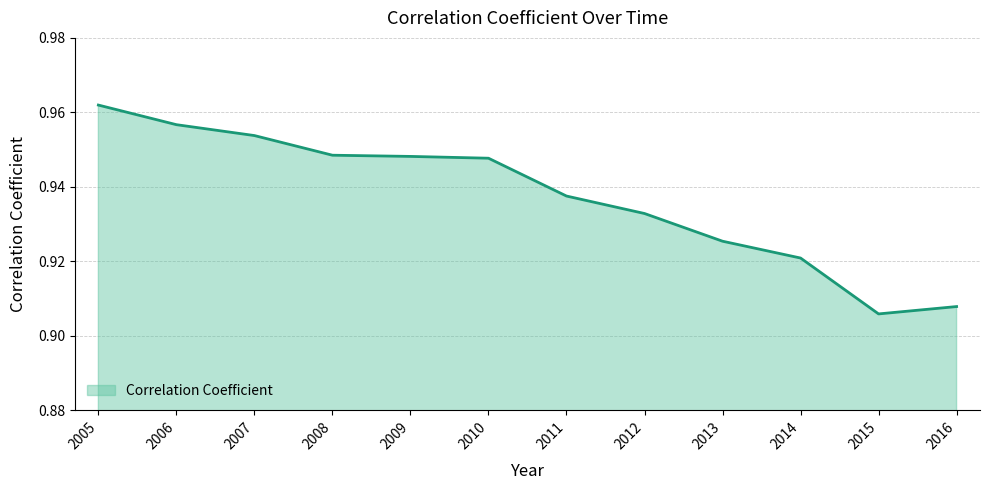

Reading left to right, extract all data points from this chart.

2005=1.0	2006=1.0	2007=1.0	2008=0.9	2009=0.9	2010=0.9	2011=0.9	2012=0.9	2013=0.9	2014=0.9	2015=0.9	2016=0.9